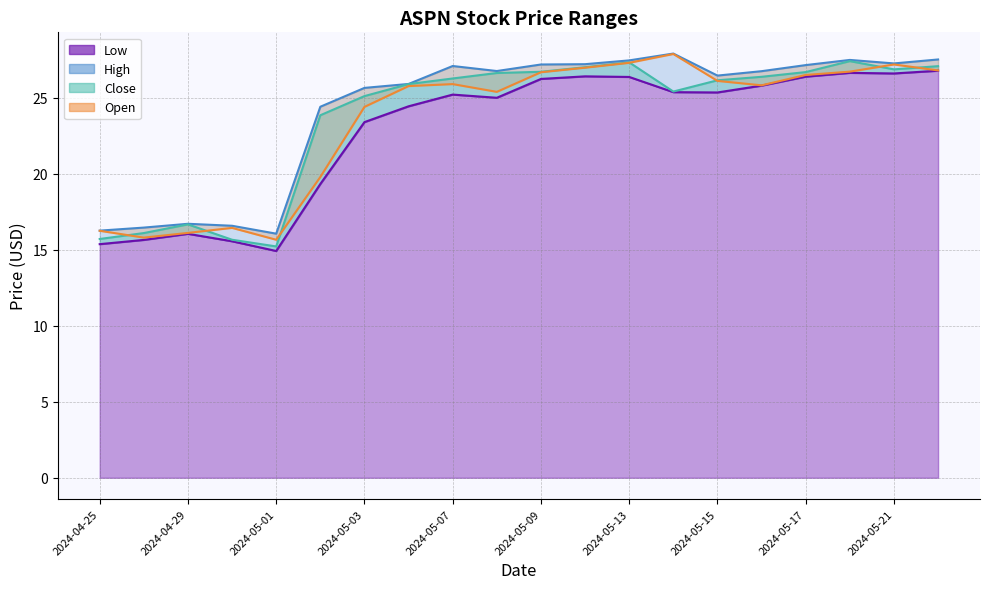

What is the lowest value of the Close series?

15.2